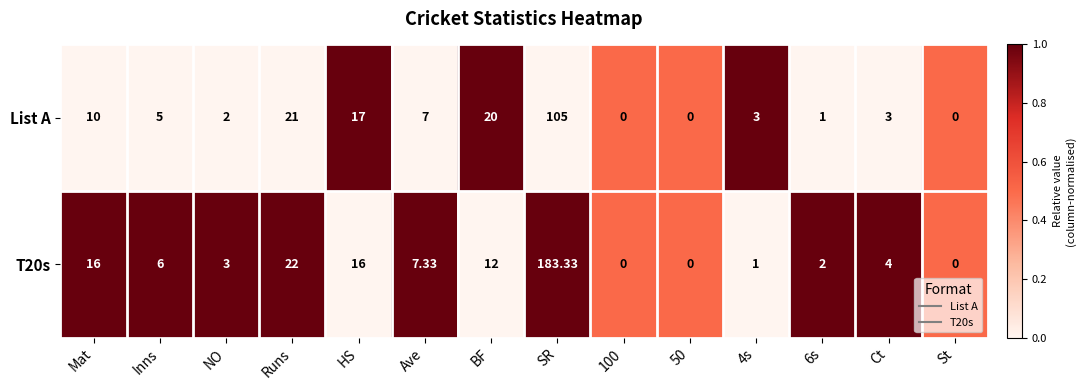

At which category is the sum across all series the highest?

SR